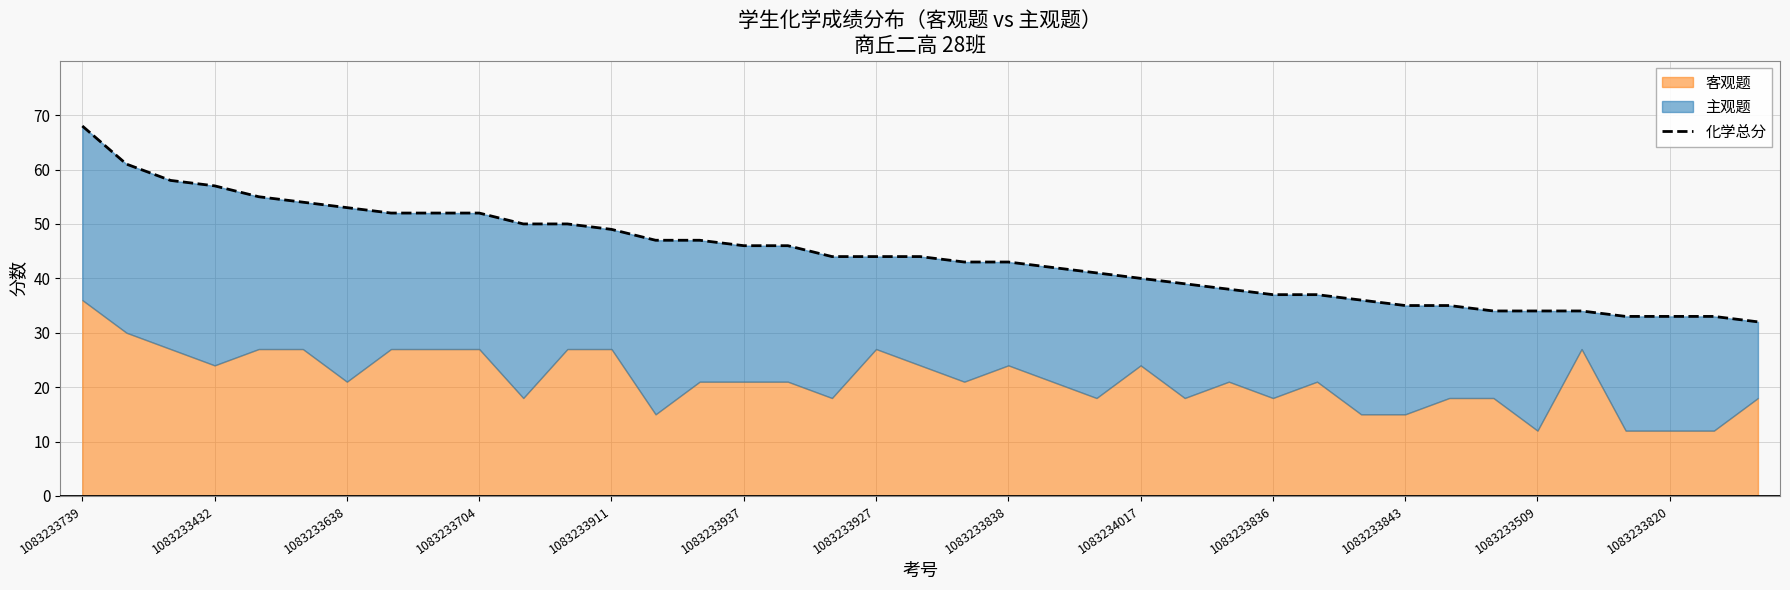

Reading right to left, transcribe all the data shown in this chart.

32	33	33	33	34	34	34	35	35	36	37	37	38	39	40	41	42	43	43	44	44	44	46	46	47	47	49	50	50	52	52	52	53	54	55	57	58	61	68